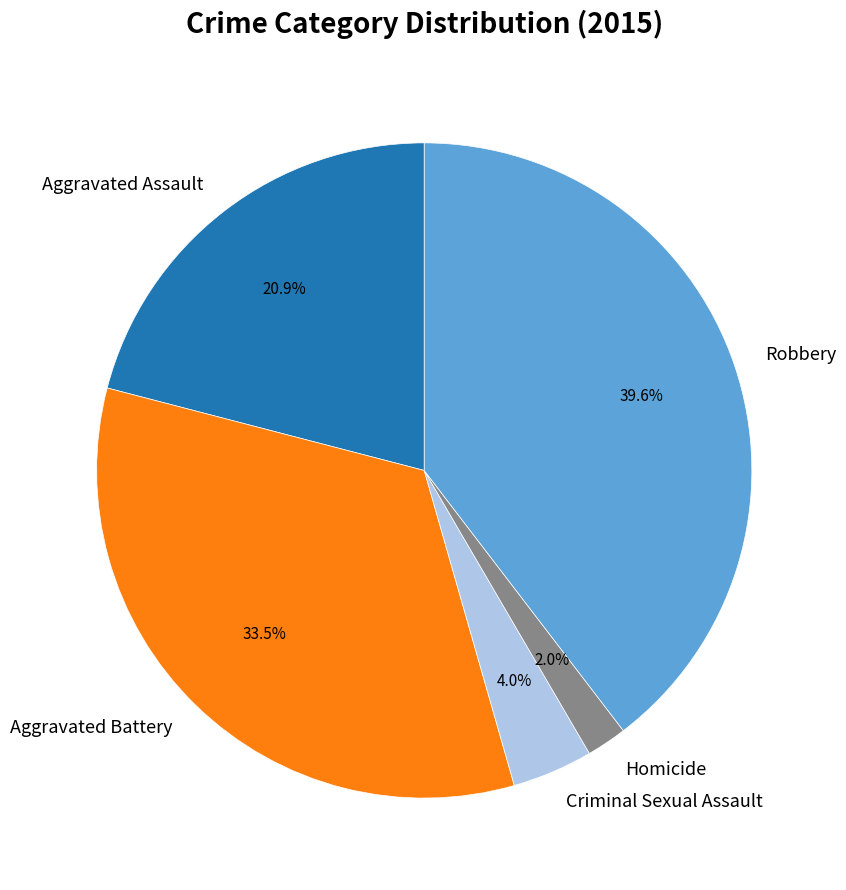

Rank the categories by value from lowest to highest.

Homicide, Criminal Sexual Assault, Aggravated Assault, Aggravated Battery, Robbery